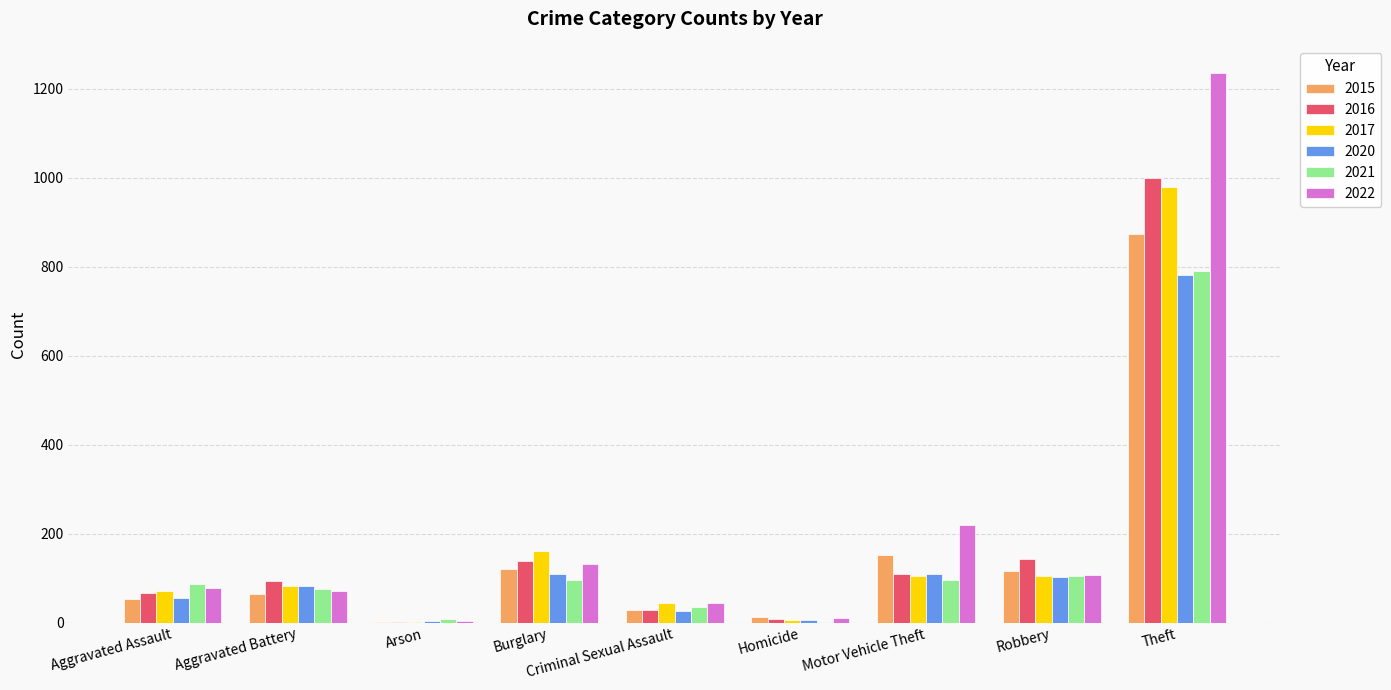

Count the number of categories in the chart.

9